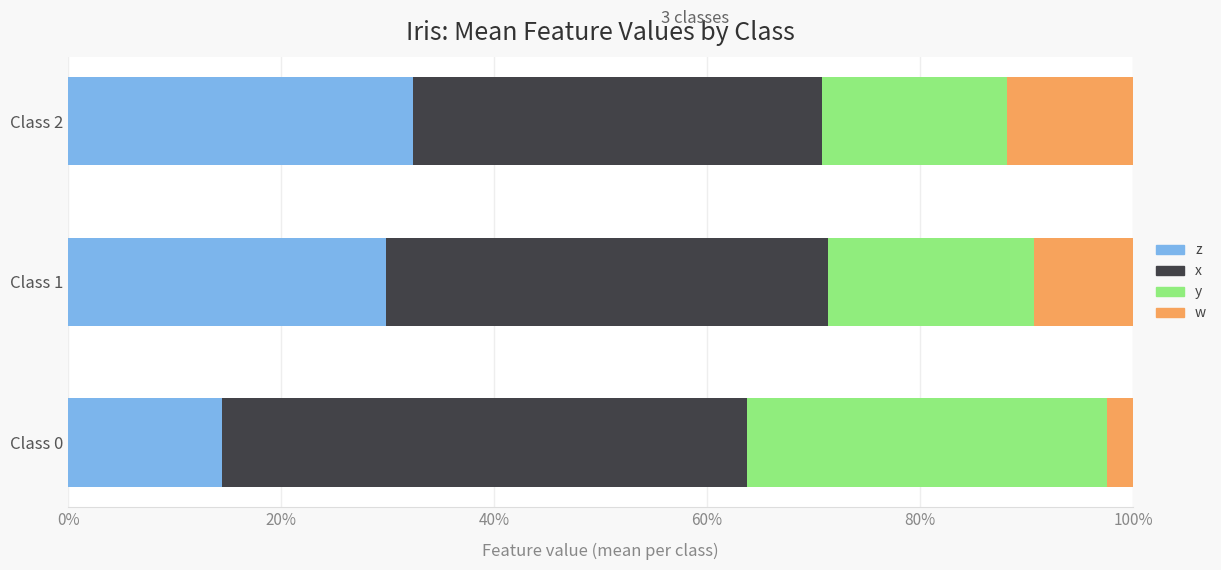

What are all the series names shown in the legend?

z, x, y, w